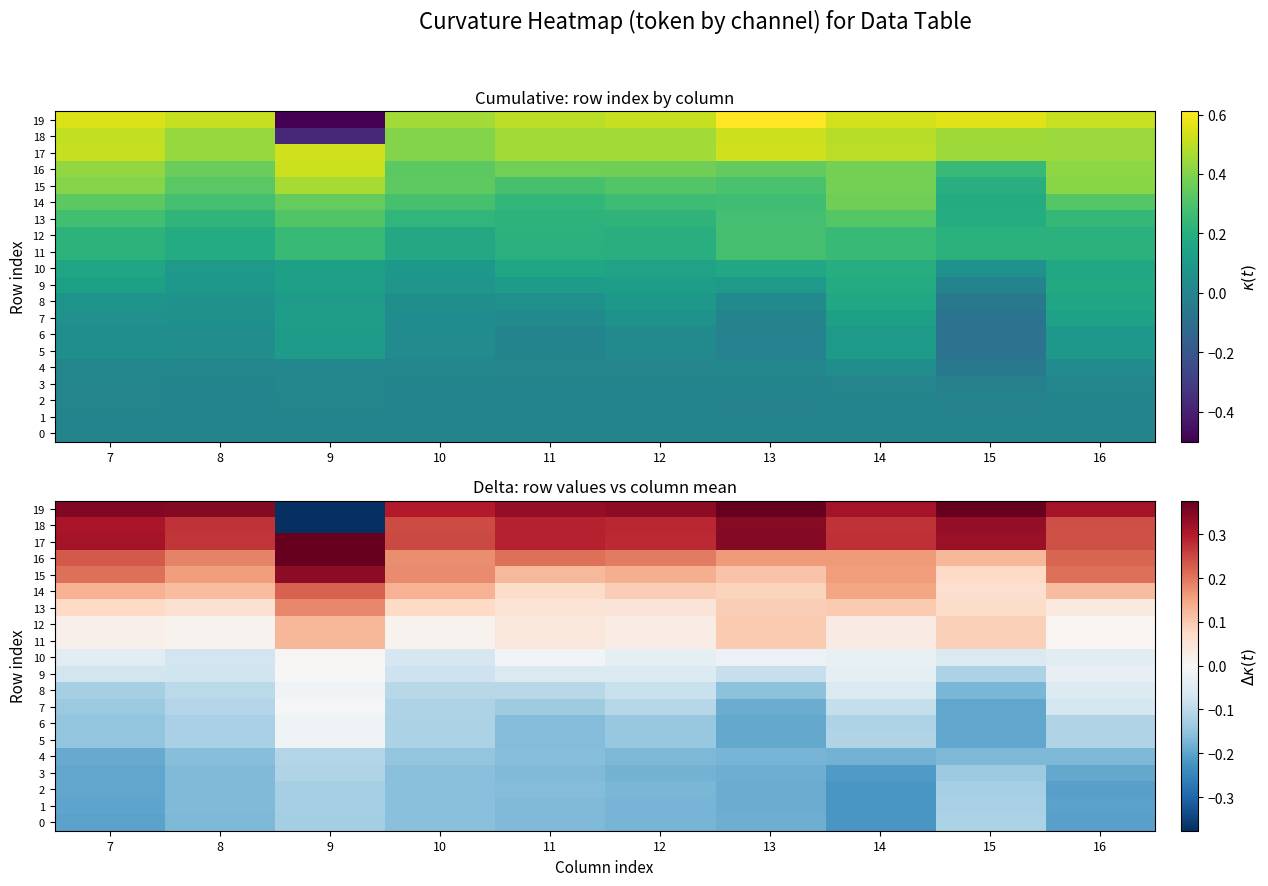

Which series has the largest total across all categories?

17